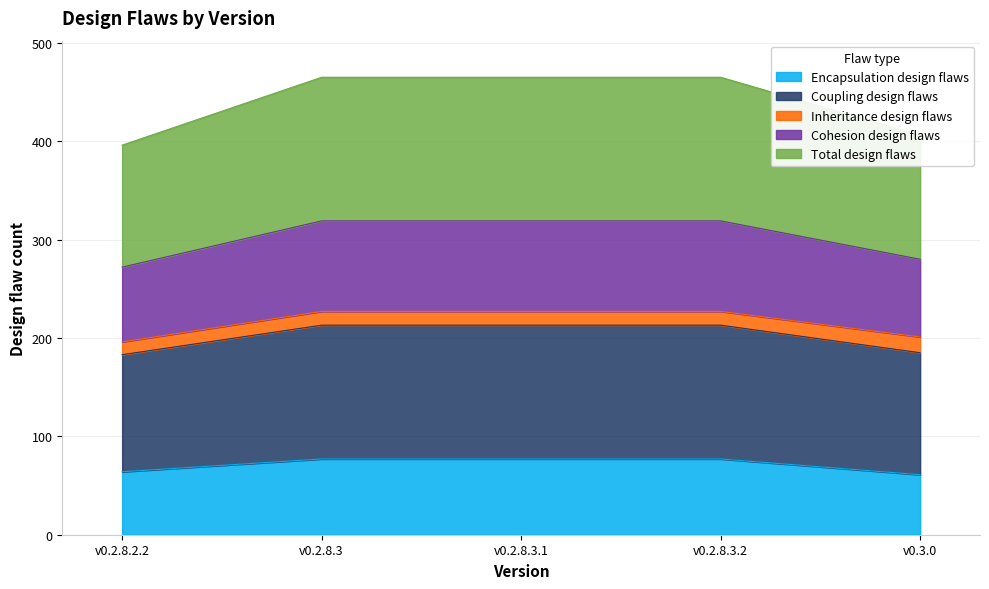

Which series changed the most between v0.2.8.3 and v0.2.8.3.1?

Encapsulation design flaws